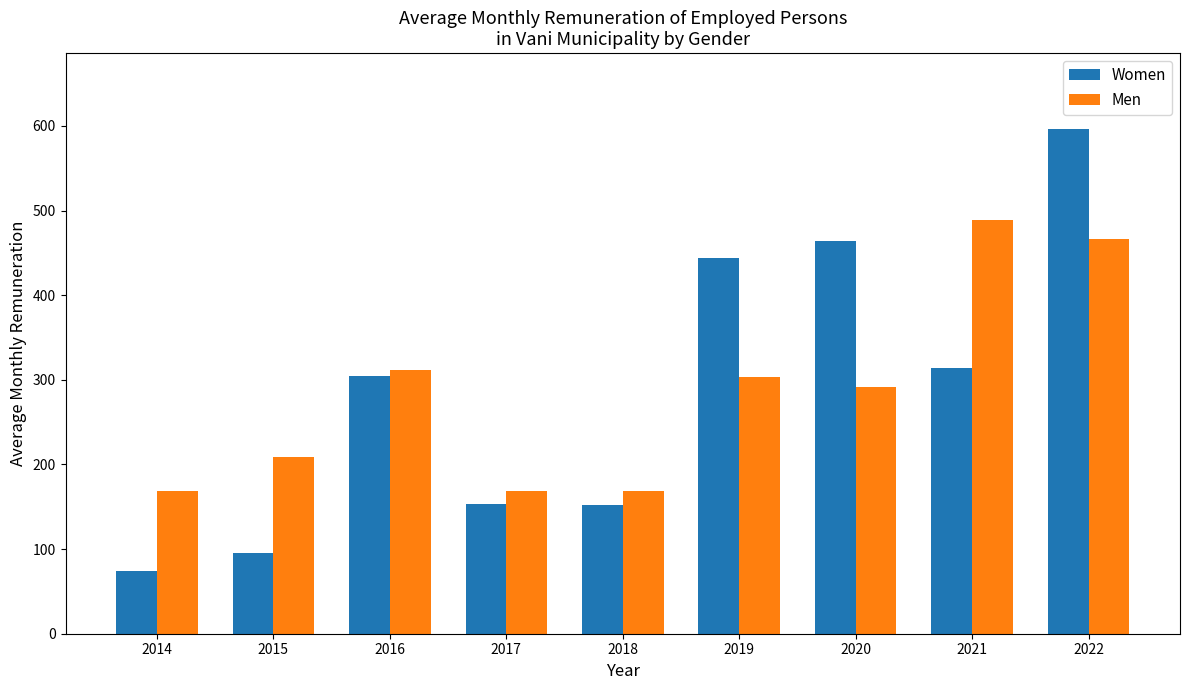

At which category is the sum across all series the highest?

2022